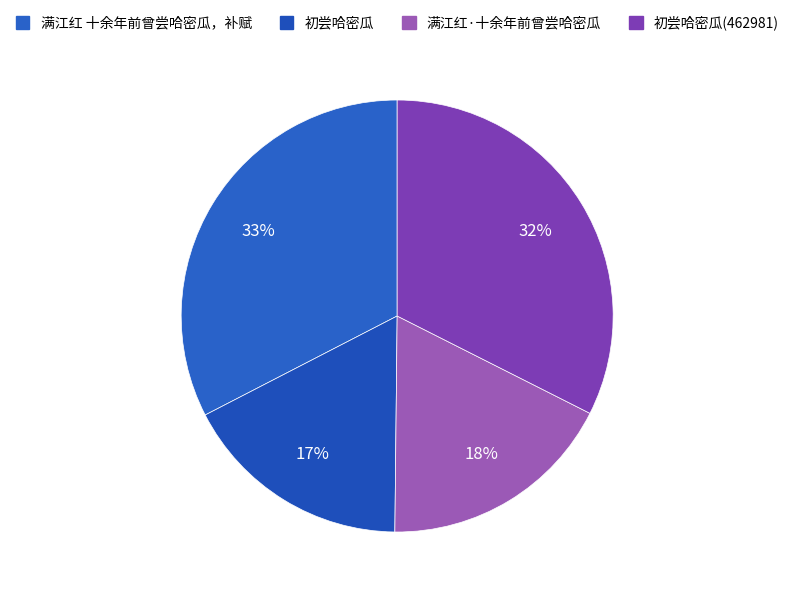

Approximately how many times larger is the value at 初尝哈密瓜(462981) compared to 初尝哈密瓜?

1.9